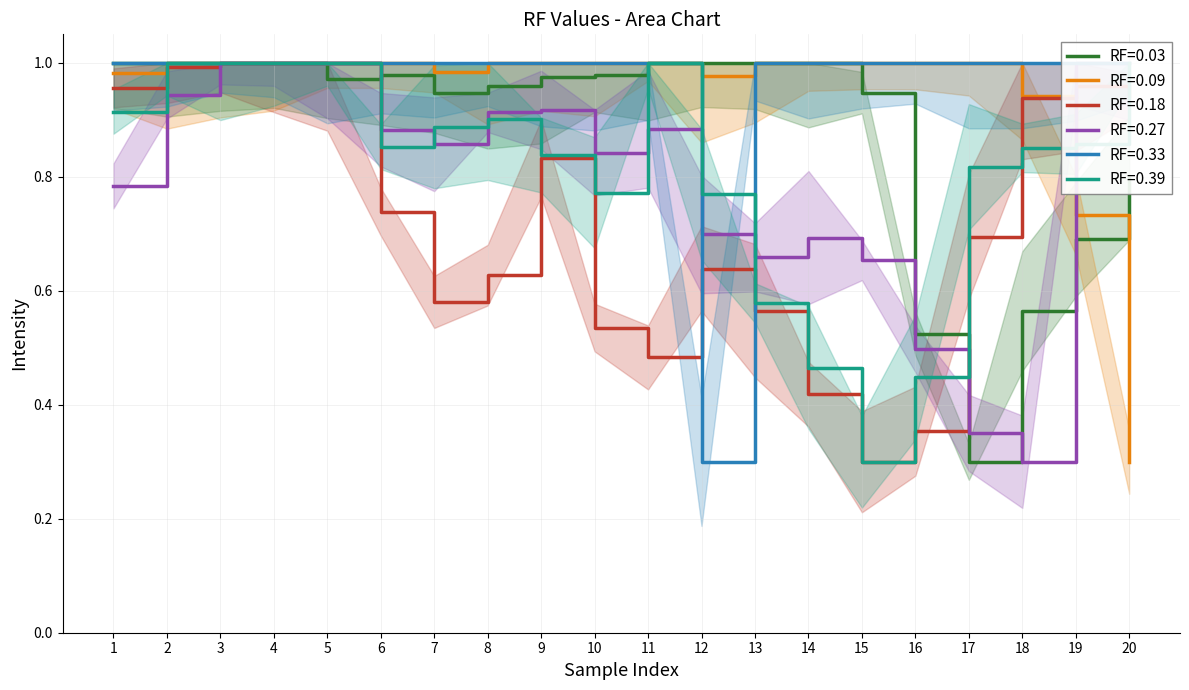

Which series has the largest total across all categories?

RF=0.33